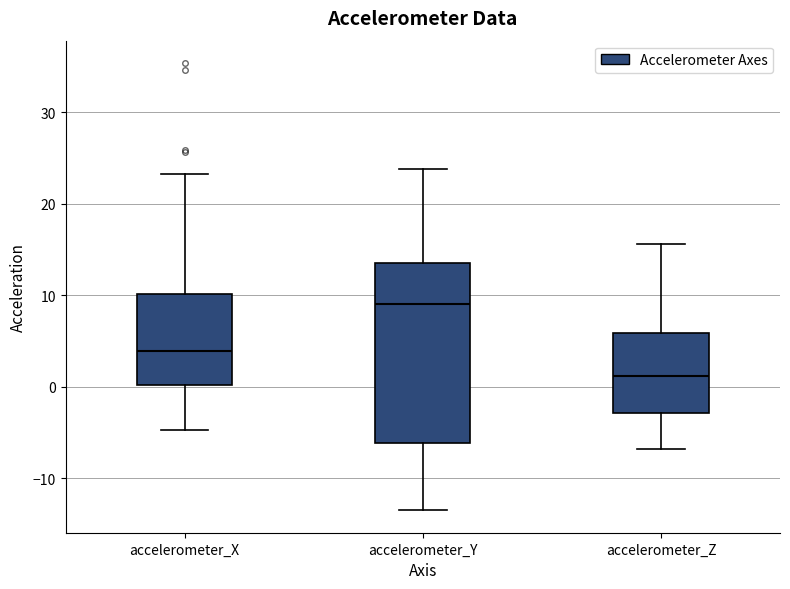

Where does the median line of the box for accelerometer_X sit on the y-axis? The values are not printed on the chart, so give them approximately, as read against the axis.

4